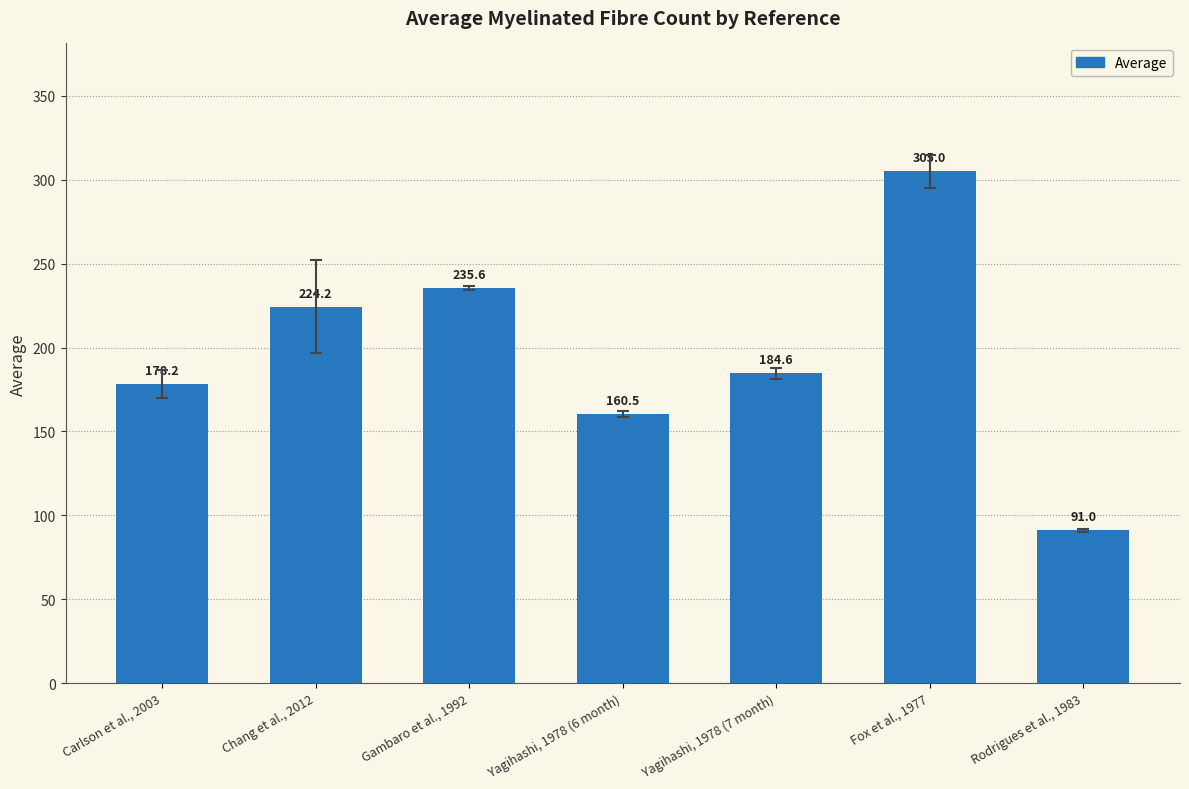

The chart shows a value of 122.6 at Gambaro et al., 1992. True or false?

False